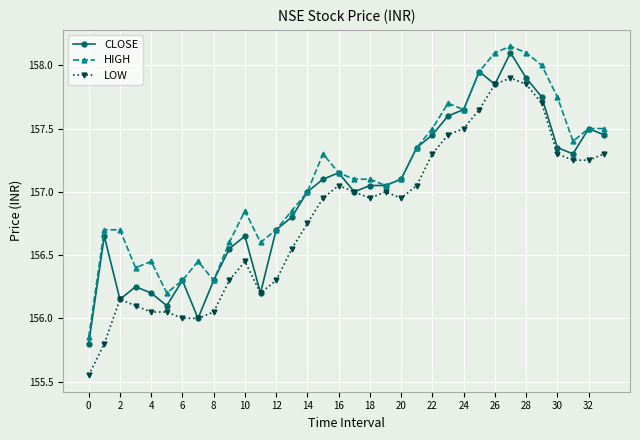

Which series has the widest spread of values?

LOW